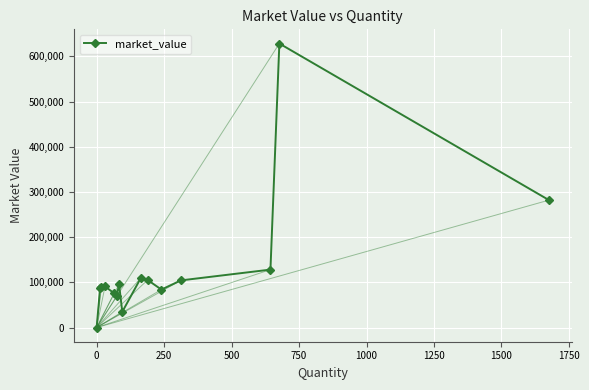

How many data points are less than 90896?

7